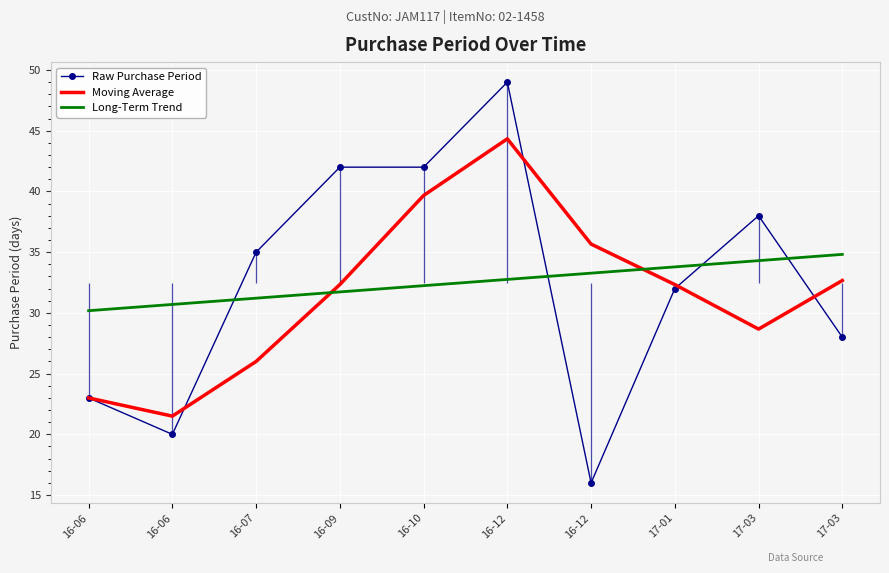

What is the difference between the highest and lowest values at 16-07?

9.0